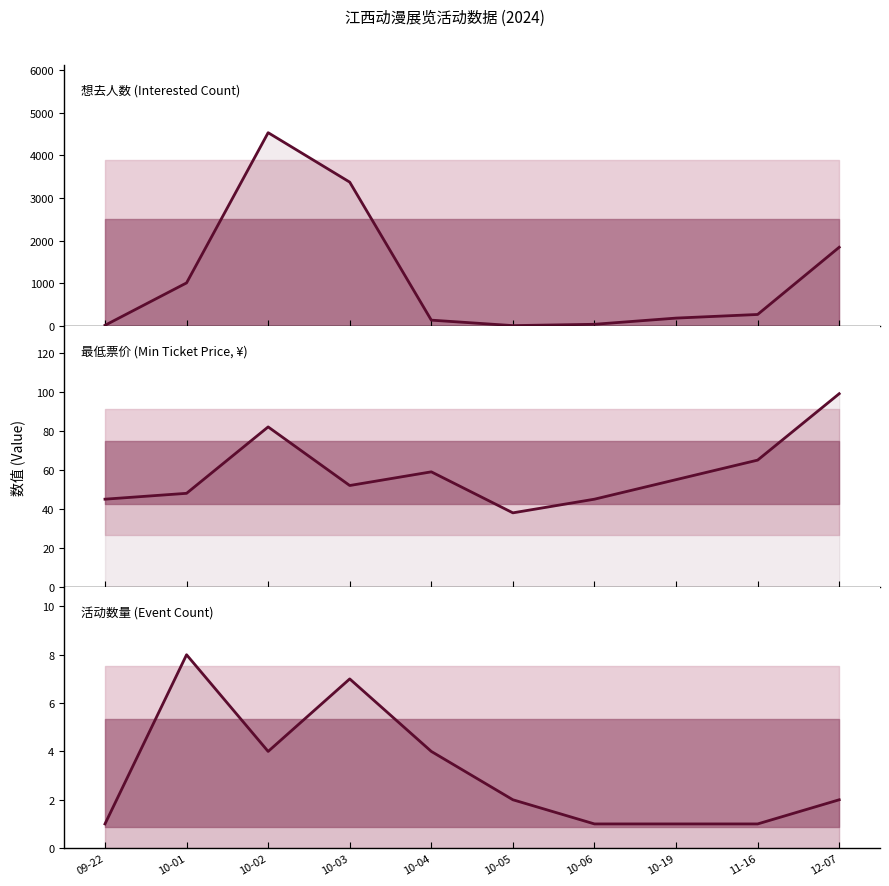

What is the label of the 5th point from the right?

10-05